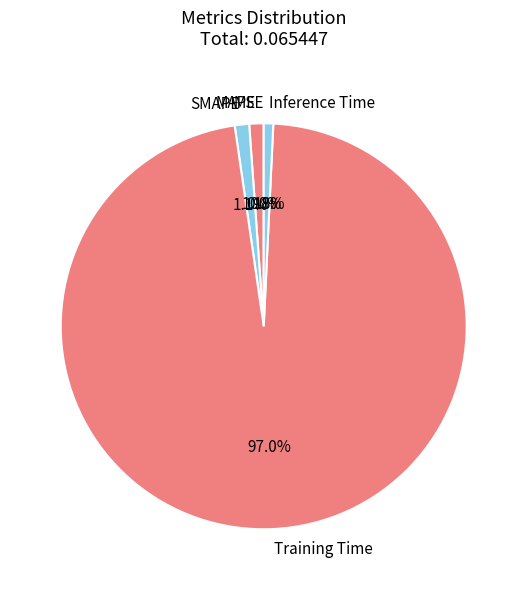

Does any single category account for the majority?

Yes